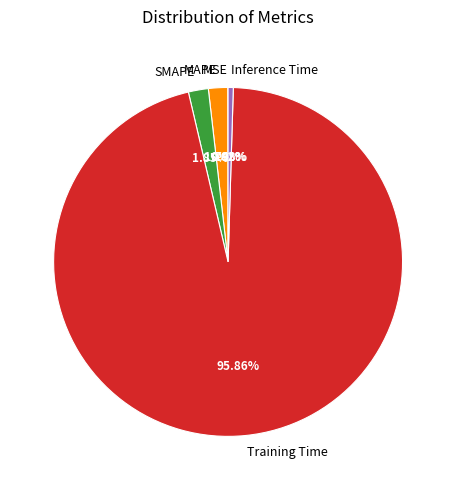

Is the sum of MAPE and Training Time greater than half?

Yes